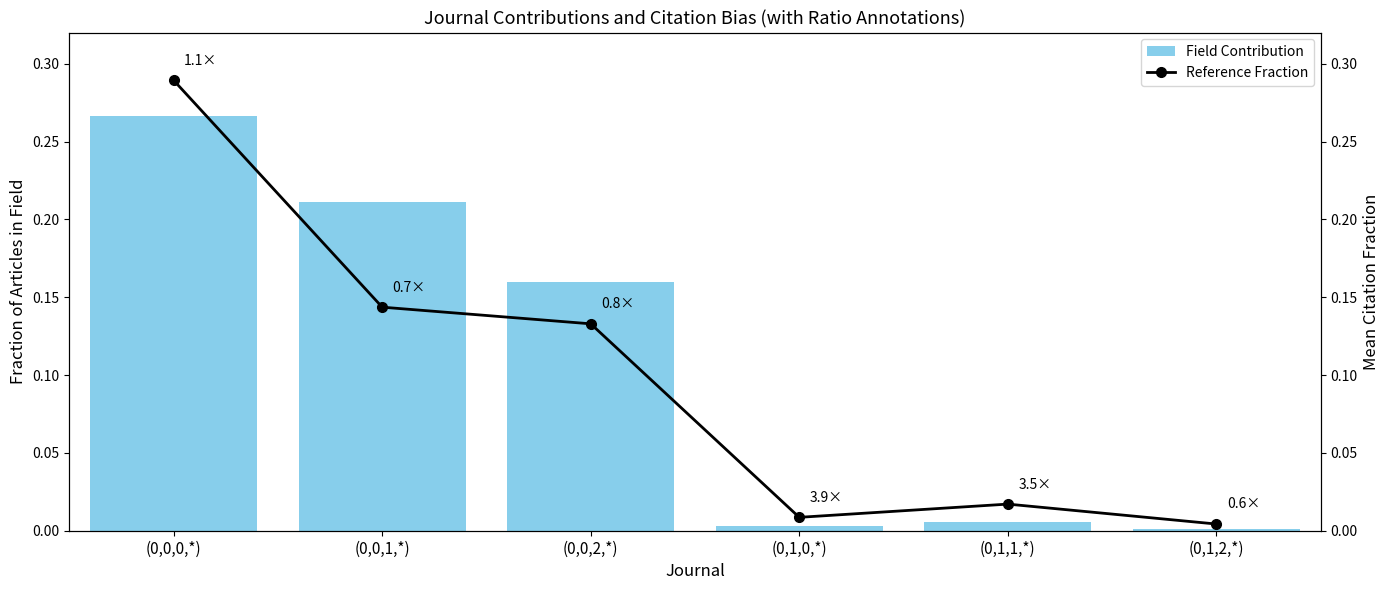

What position from the left is (0,1,2,*)?

6